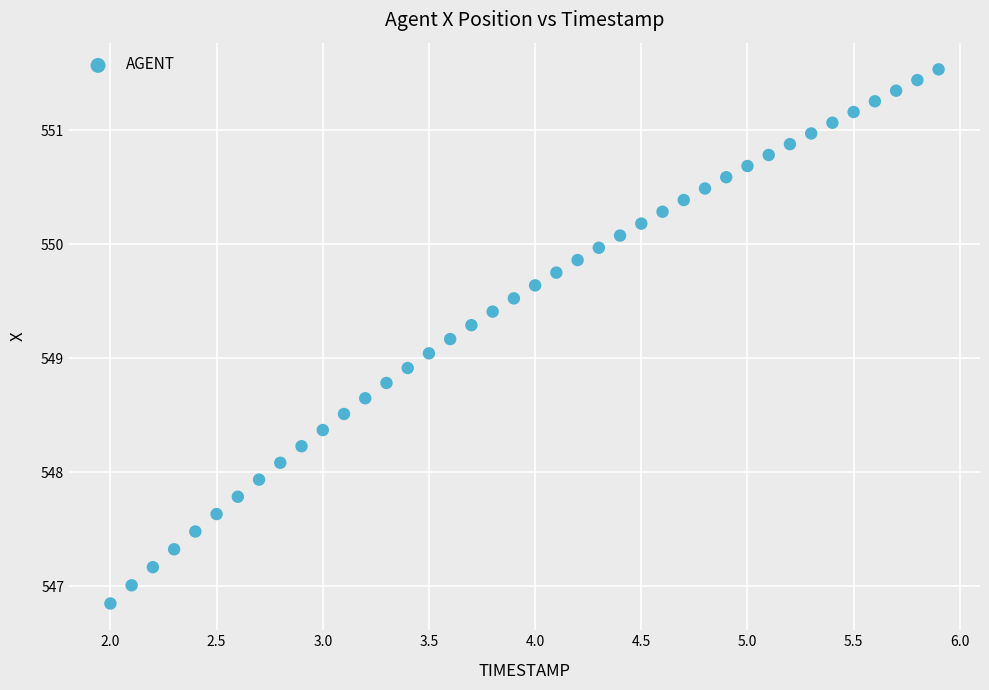

What is the range of Y values (max minus min)?

4.7